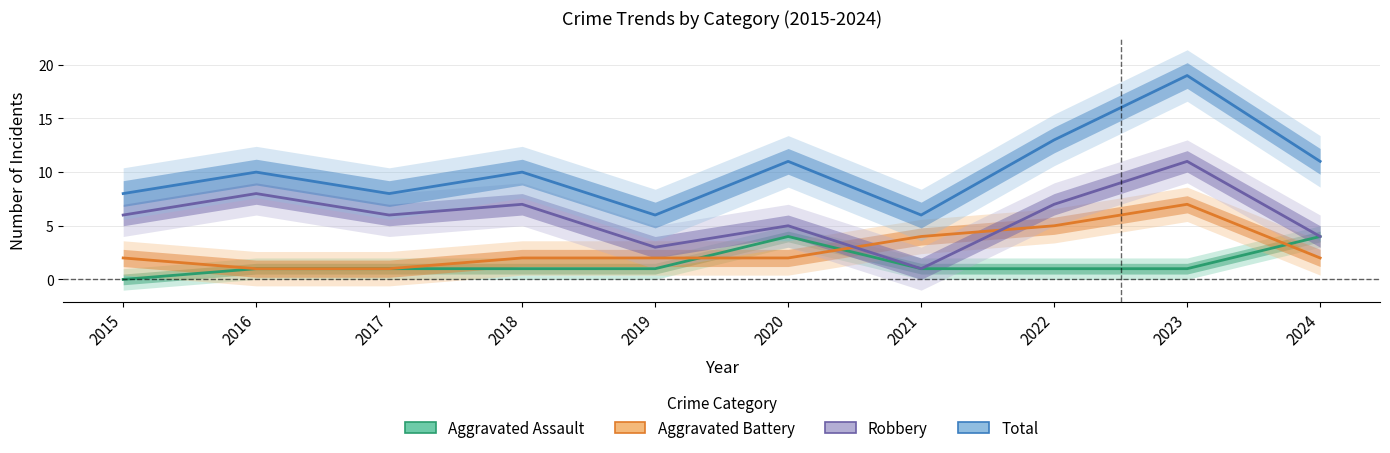

True or false: Total and Aggravated Assault intersect in this chart.

False